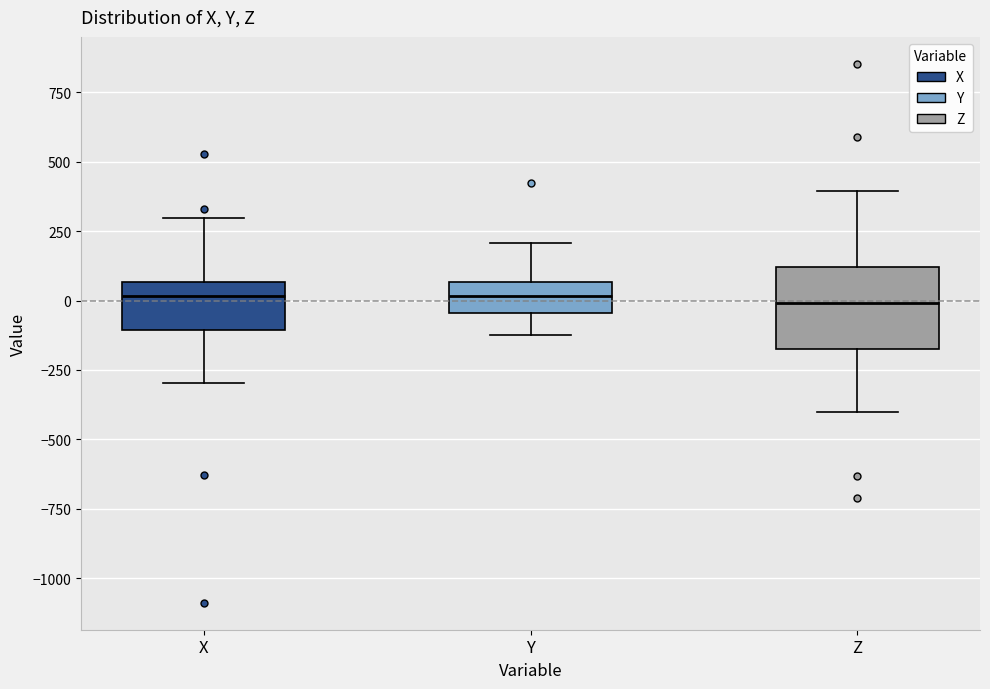

Where is the upper edge of the box for Z on the y-axis? The values are not printed on the chart, so give them approximately, as read against the axis.

100